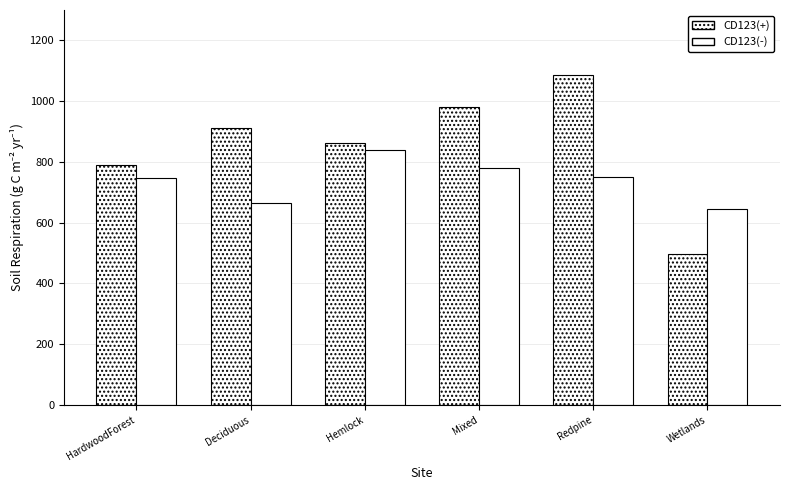

How many distinct data groups are displayed?

2